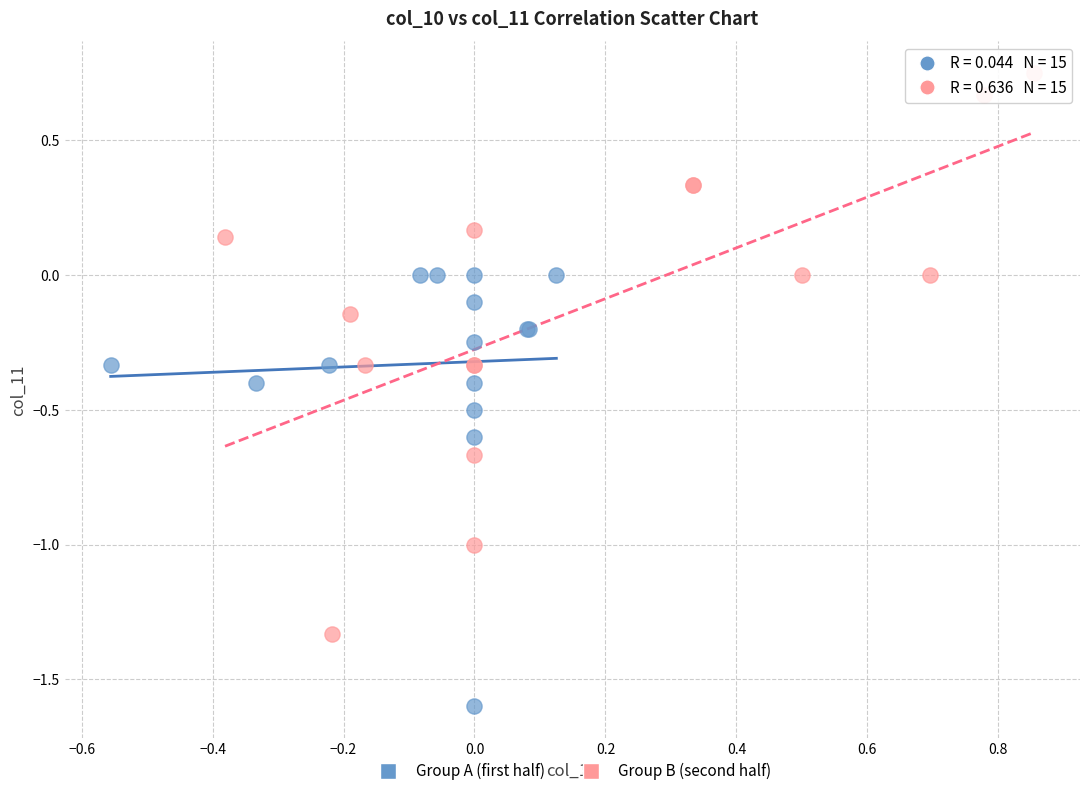

Which series contains the lowest Y value?

Group A (first half)